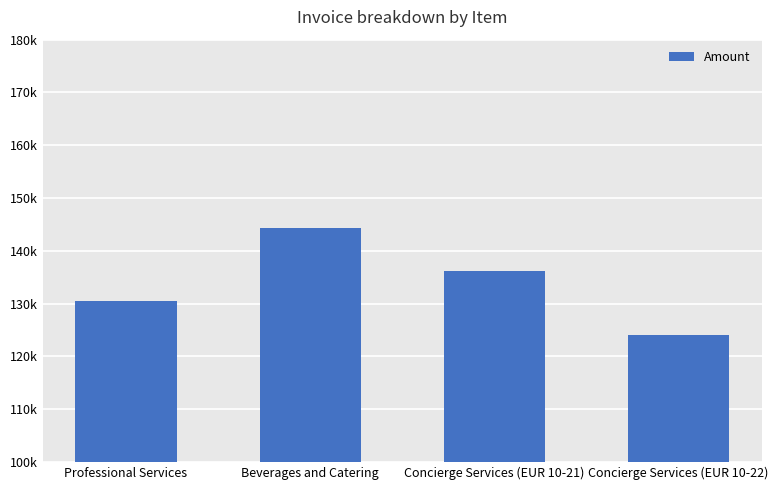

What is the change in value from Beverages and Catering to Concierge Services (EUR 10-21)?

-8259